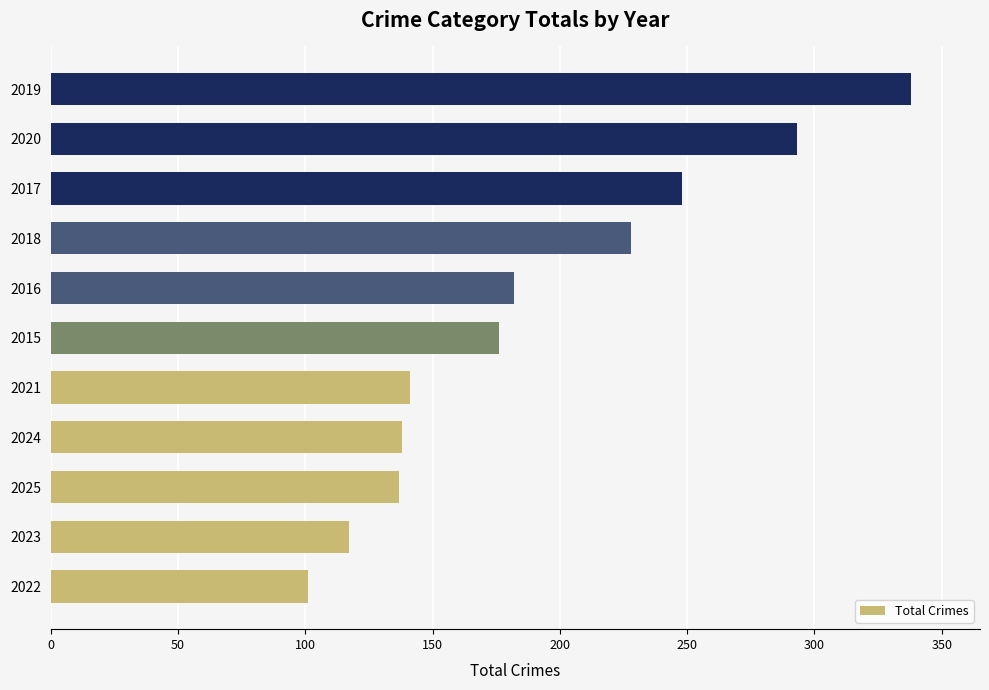

How many data points does each series have?

11